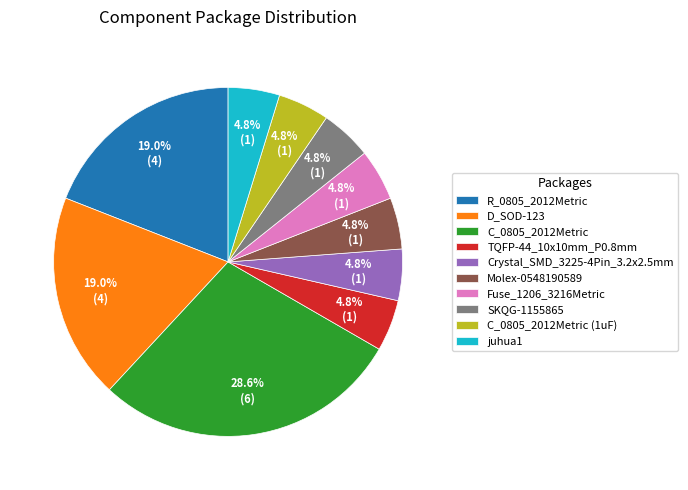

To the nearest percent, what is the average slice percentage?

10%